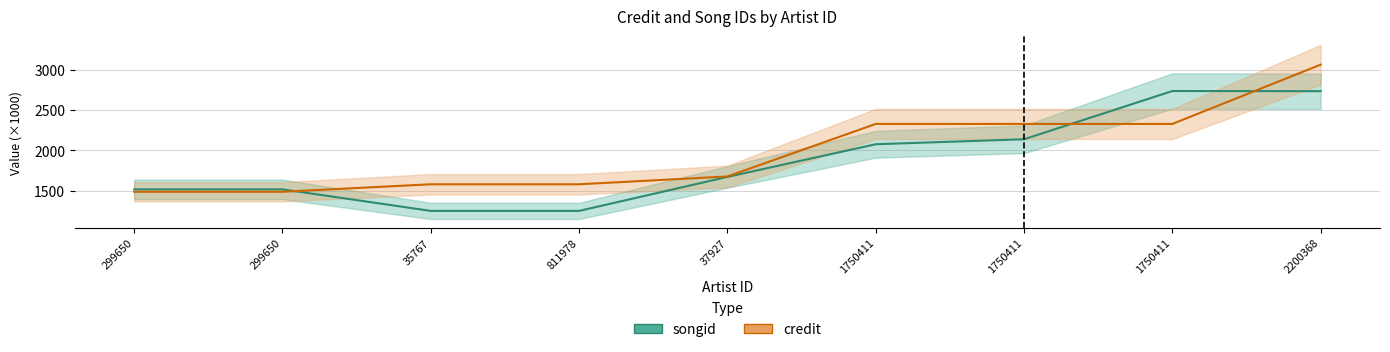

What is the smallest value displayed?

1251.8